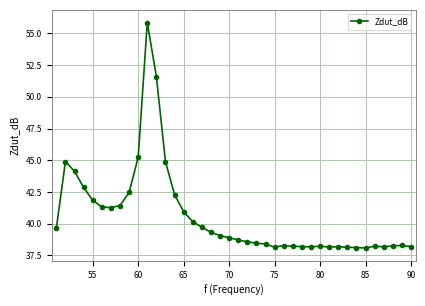

What is the value of the 37th point from the left?

38.2